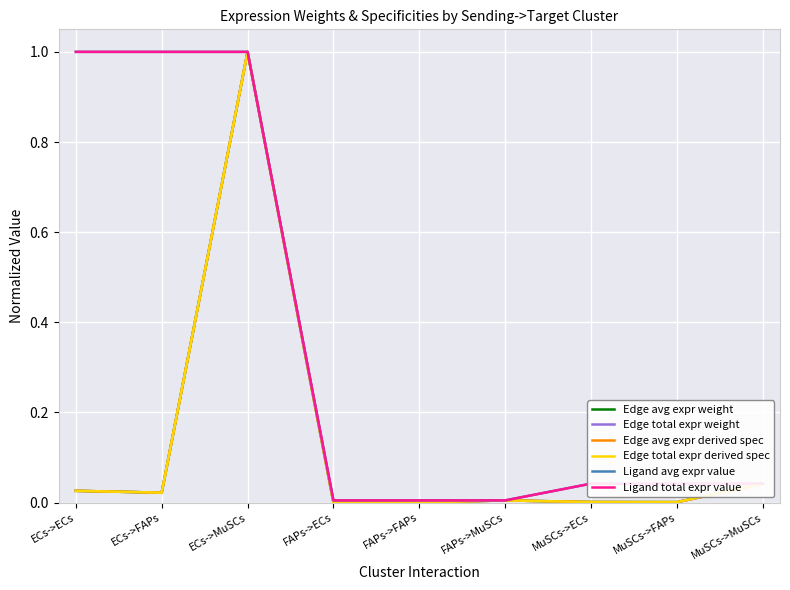

At which label does Edge avg expr weight reach its peak?

ECs->MuSCs